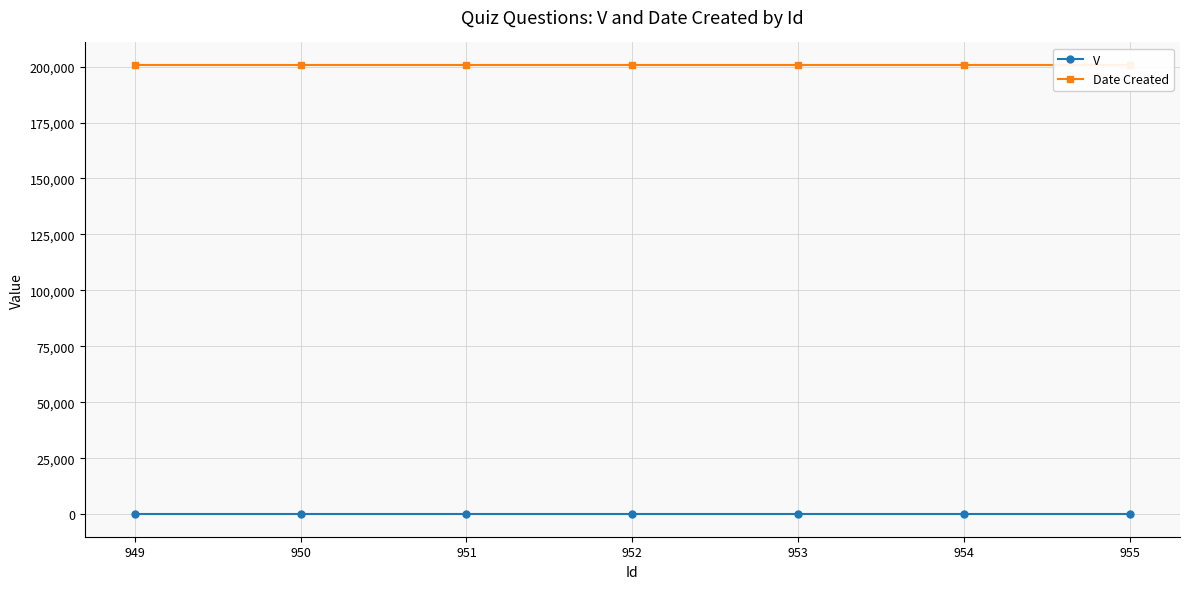

What is the value of the Date Created point at the 4th from the left?

200728